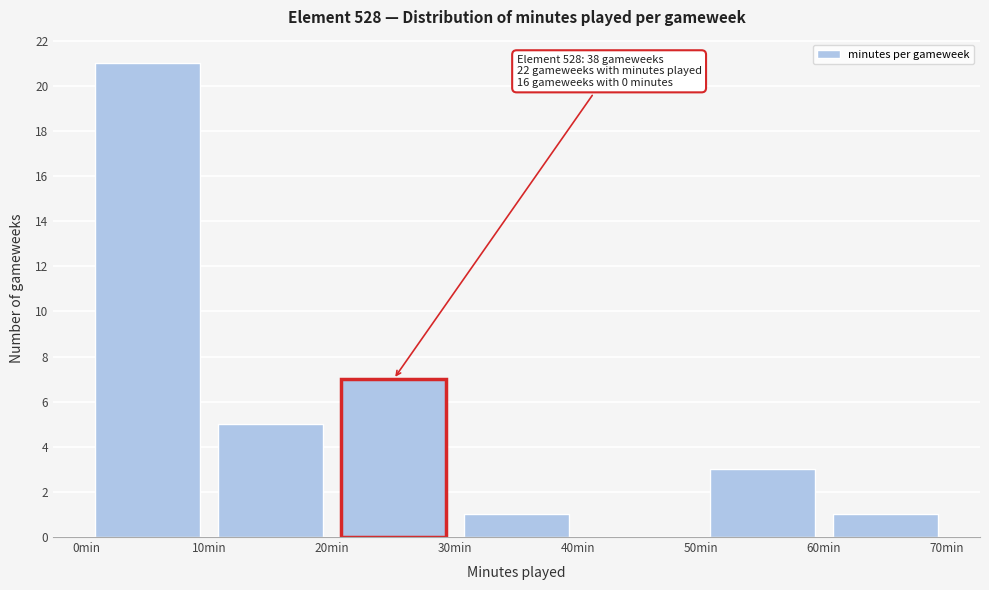

Which range on the x-axis has the tallest bar?

0 to 10